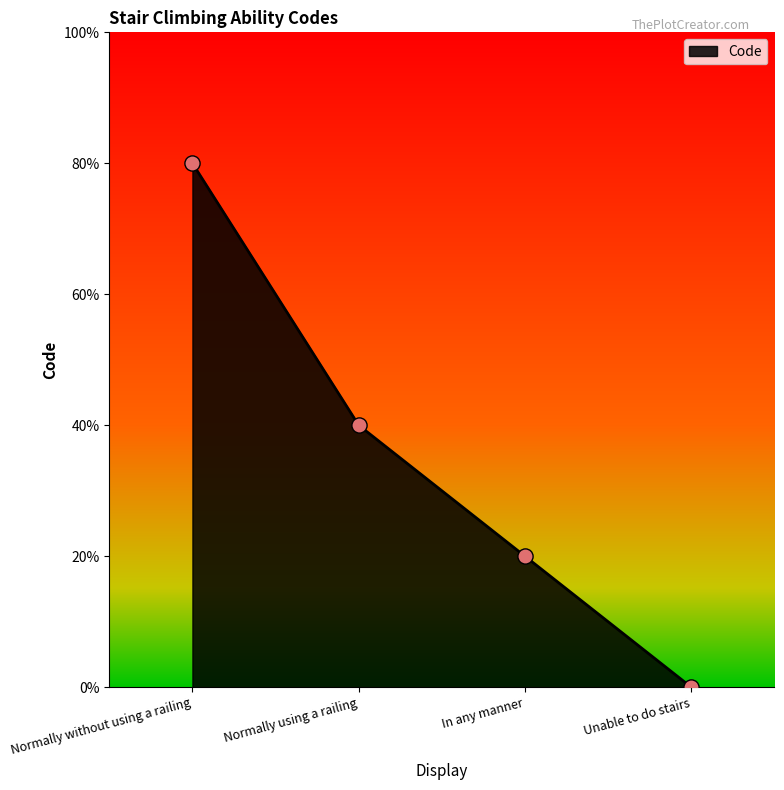

Between In any manner and Normally without using a railing, which is larger?

Normally without using a railing